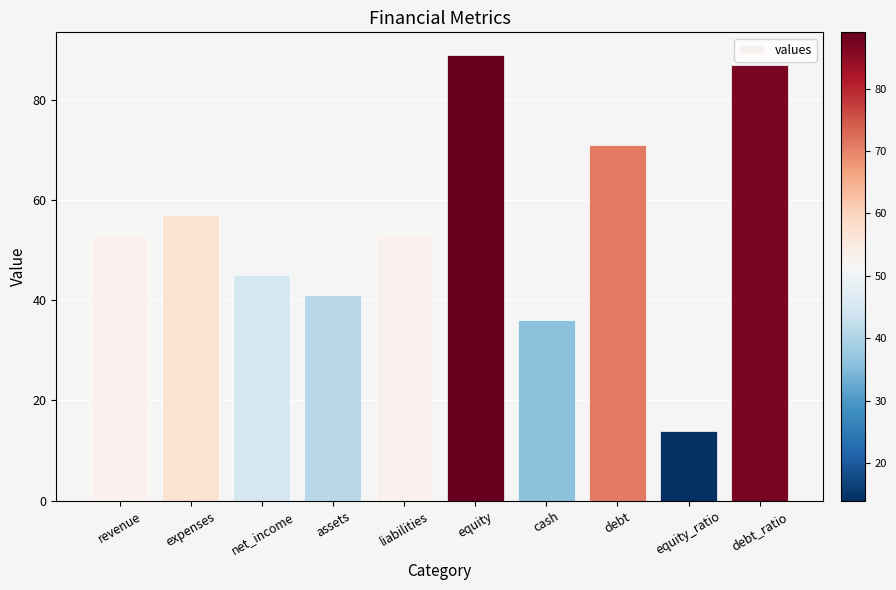

What is the ratio of the value at debt_ratio to the value at liabilities?

1.6